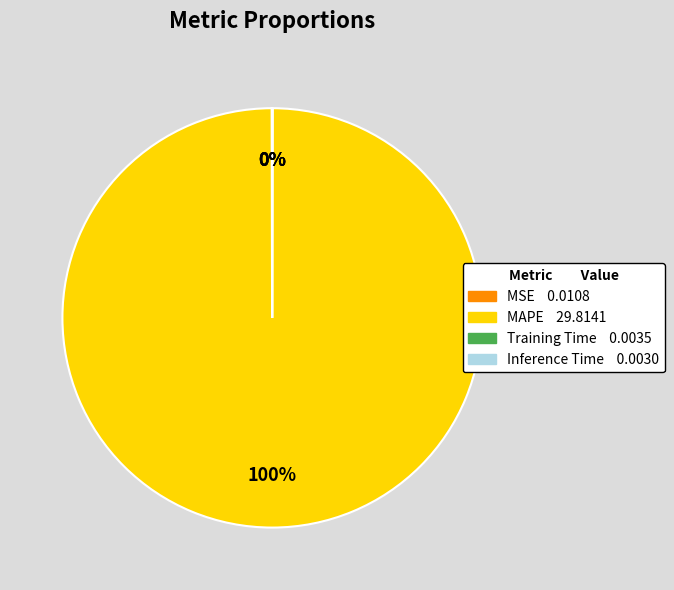

To the nearest percent, what is the average slice percentage?

25%